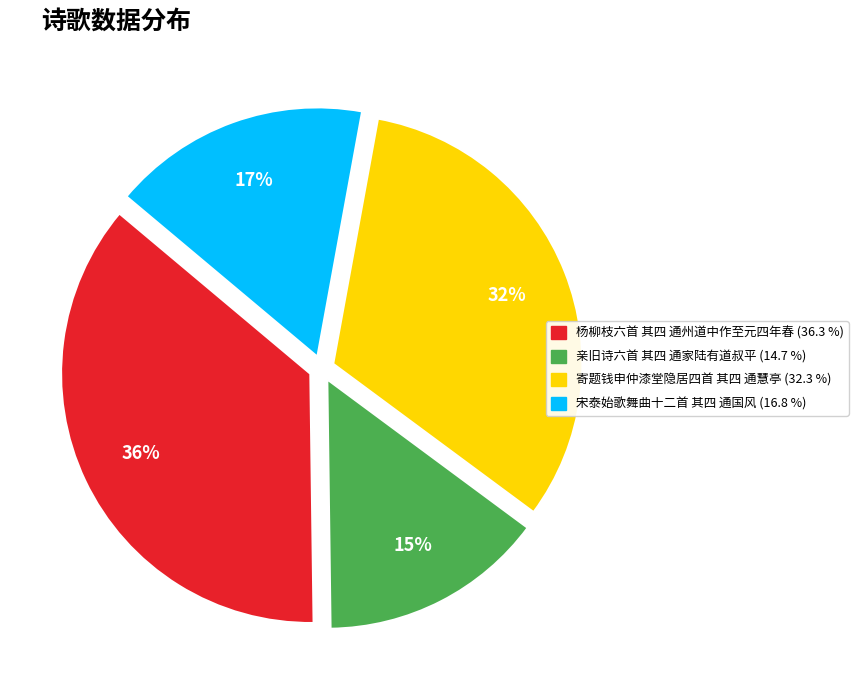

Which slice is the smallest?

亲旧诗六首 其四 通家陆有道叔平